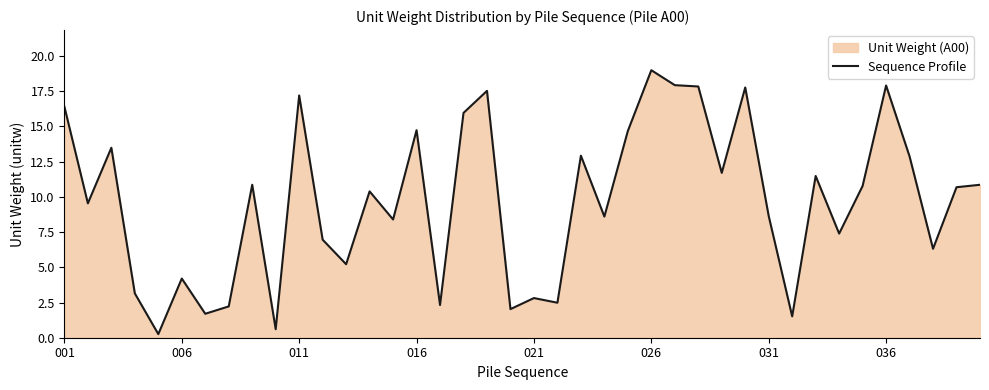

Does the chart display data point markers on the line(s)?

No